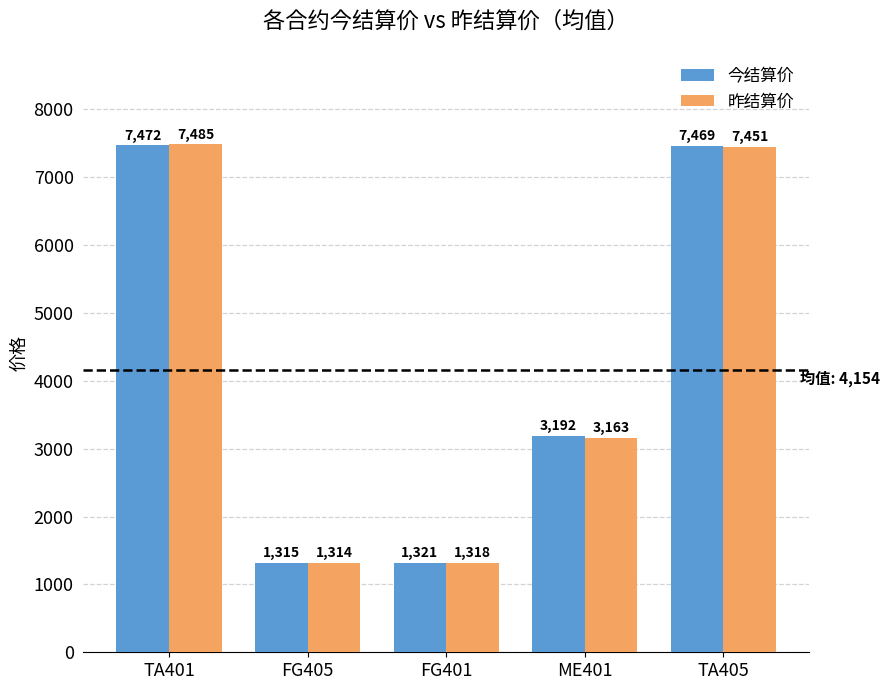

What position from the right is ME401?

2